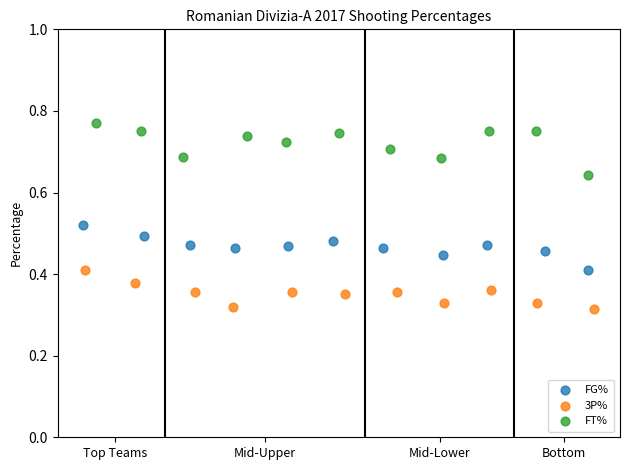

What are all the series names shown in the legend?

FG%, 3P%, FT%